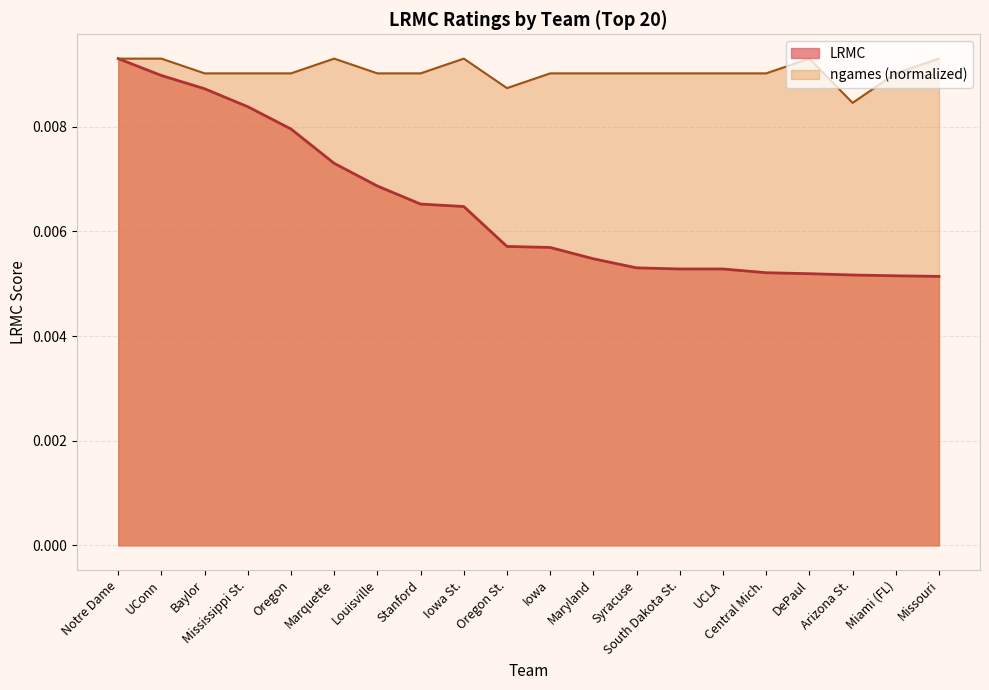

Is it true that the value at Syracuse is 0.0?

False